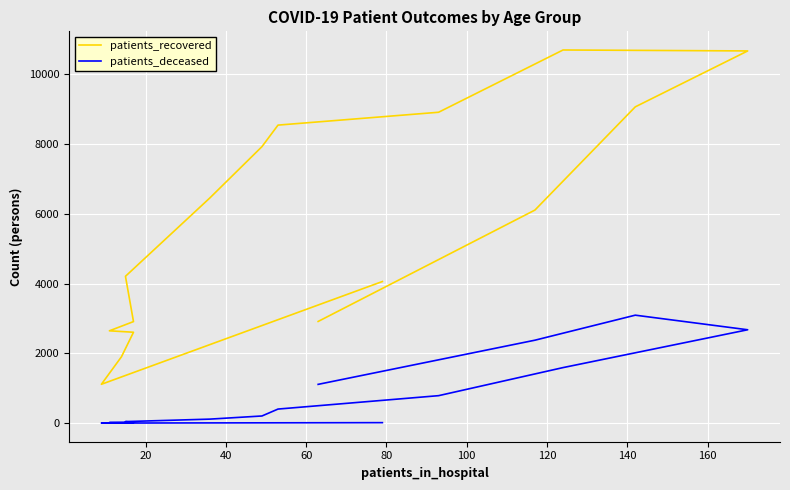

Is it true that patients_deceased equals 16 at 60?

True